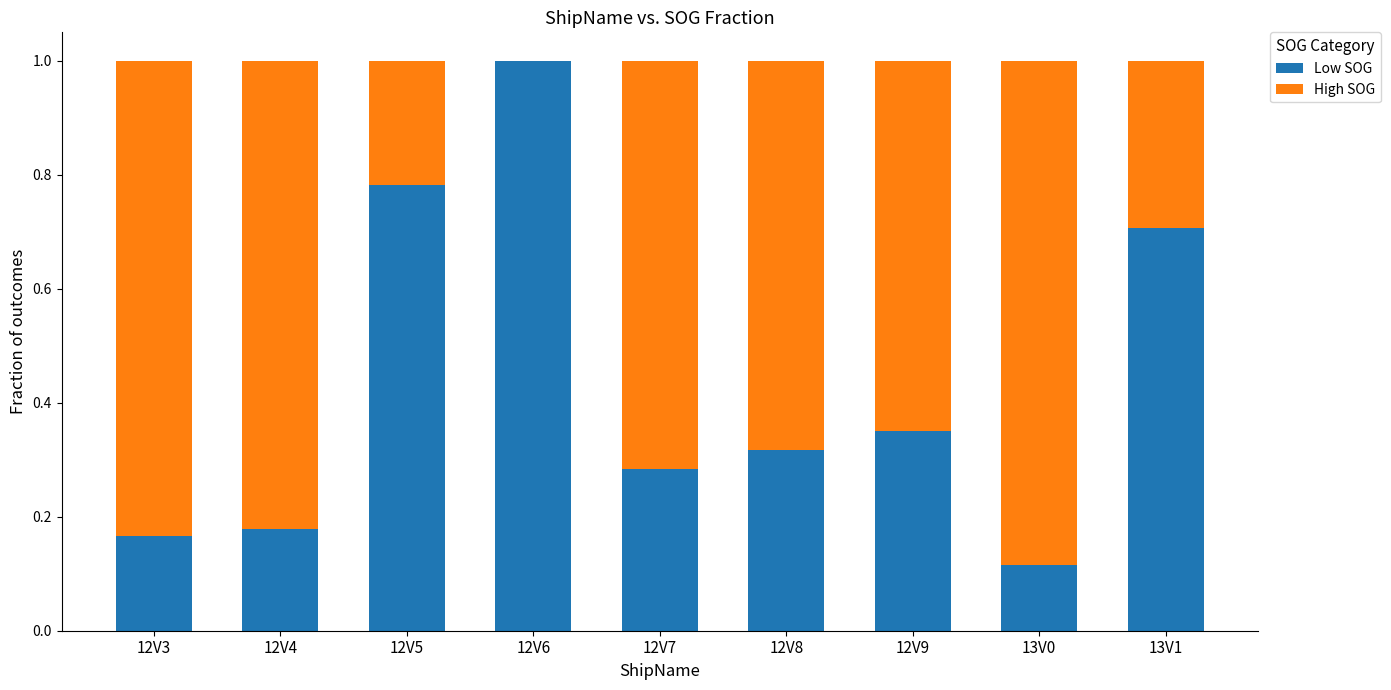

The value of Low SOG at 12V7 is 0.3. True or false?

True